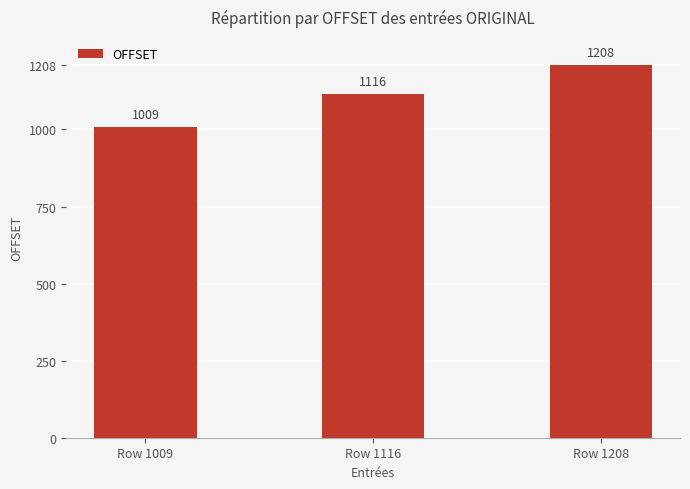

What is the smallest value displayed?

1009